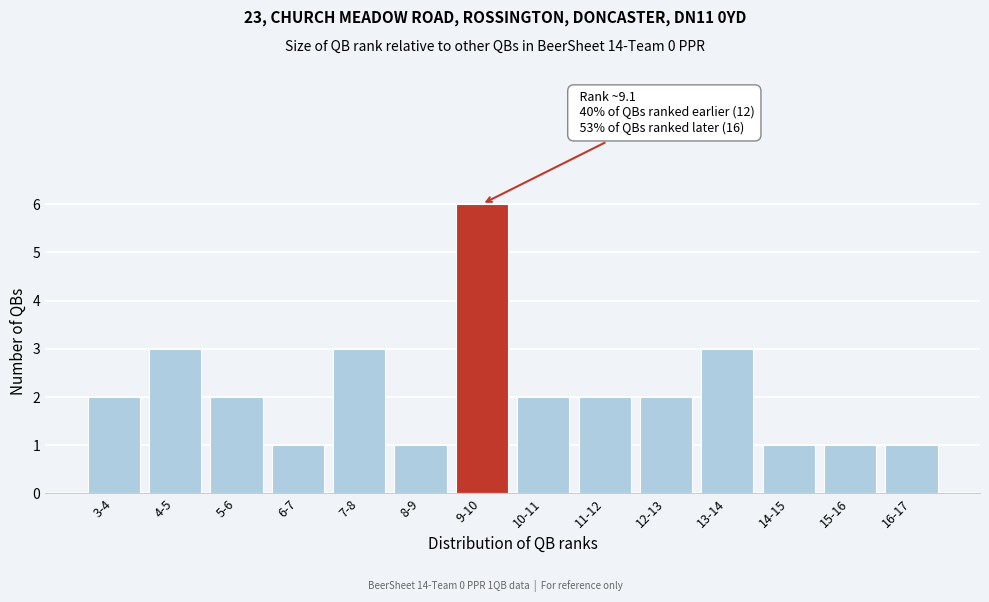

Reading left to right, what are all the values shown in this chart?

3-4=2	4-5=3	5-6=2	6-7=1	7-8=3	8-9=1	9-10=6	10-11=2	11-12=2	12-13=2	13-14=3	14-15=1	15-16=1	16-17=1